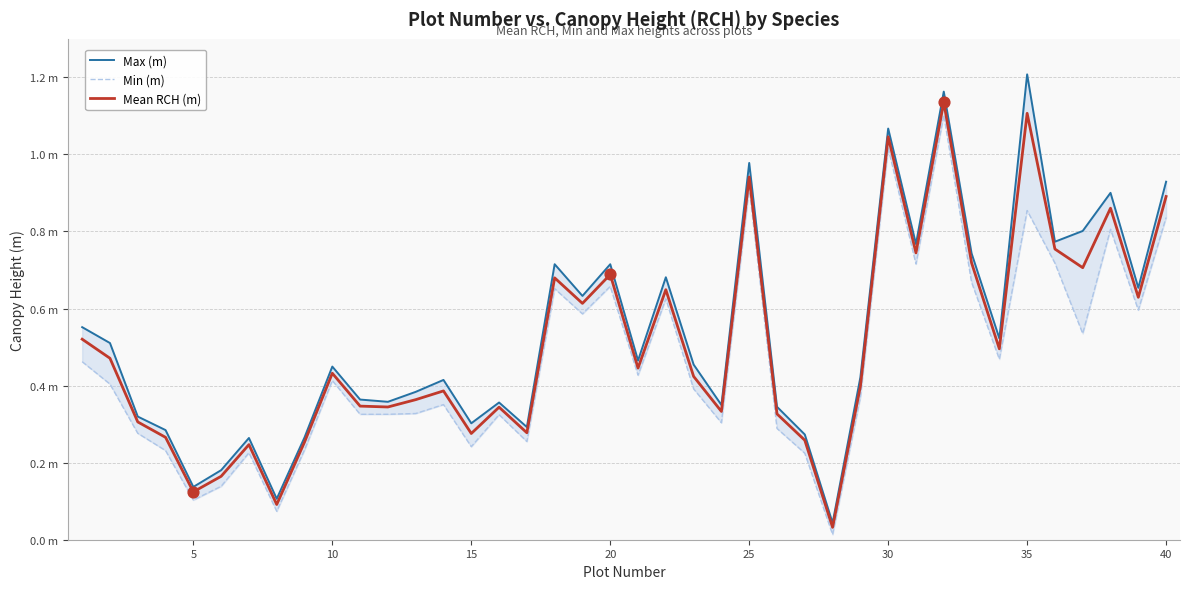

What are all the series names shown in the legend?

Max (m), Min (m), Mean RCH (m)